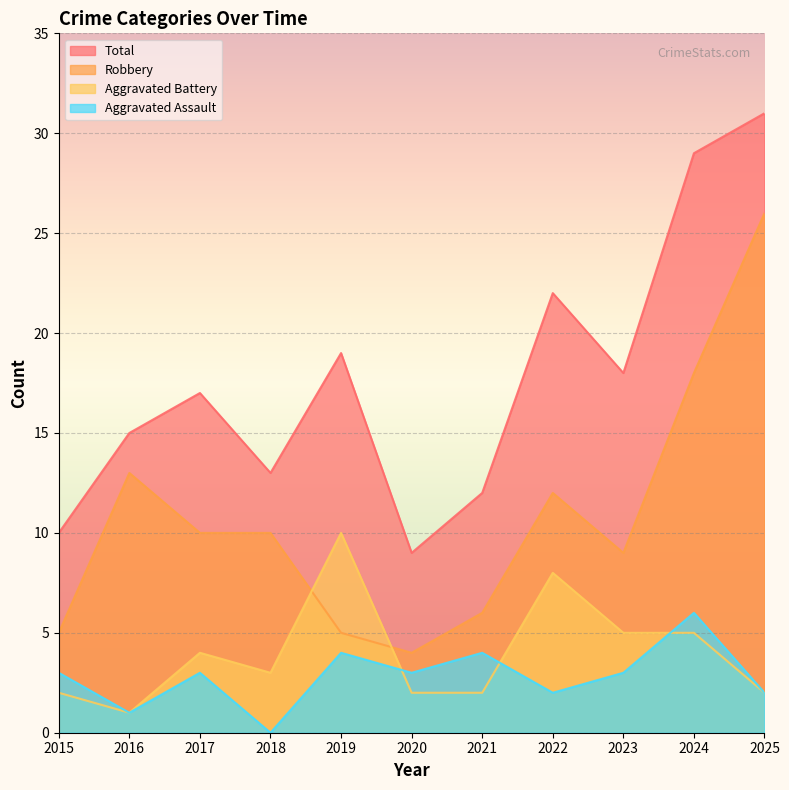

What is the difference between the second highest and second lowest values in the Robbery series?

13